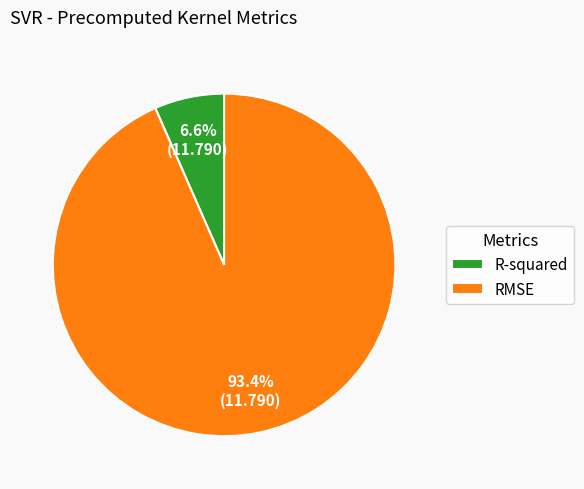

What portion of the pie excludes RMSE?

6.6%